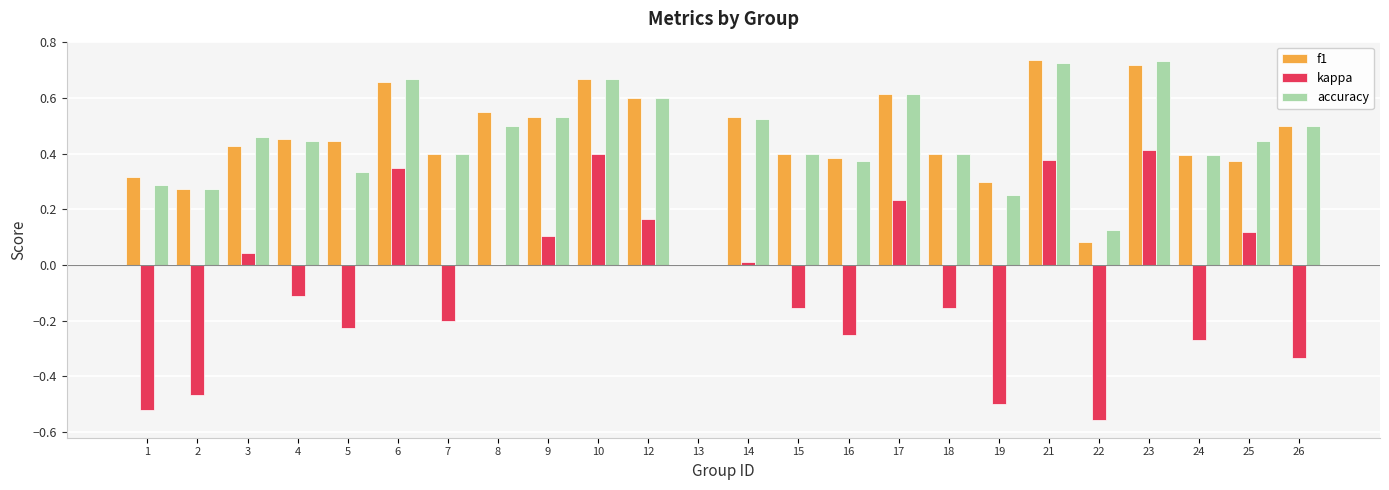

Is the value of f1 at 12 greater than the value of accuracy at 24?

Yes